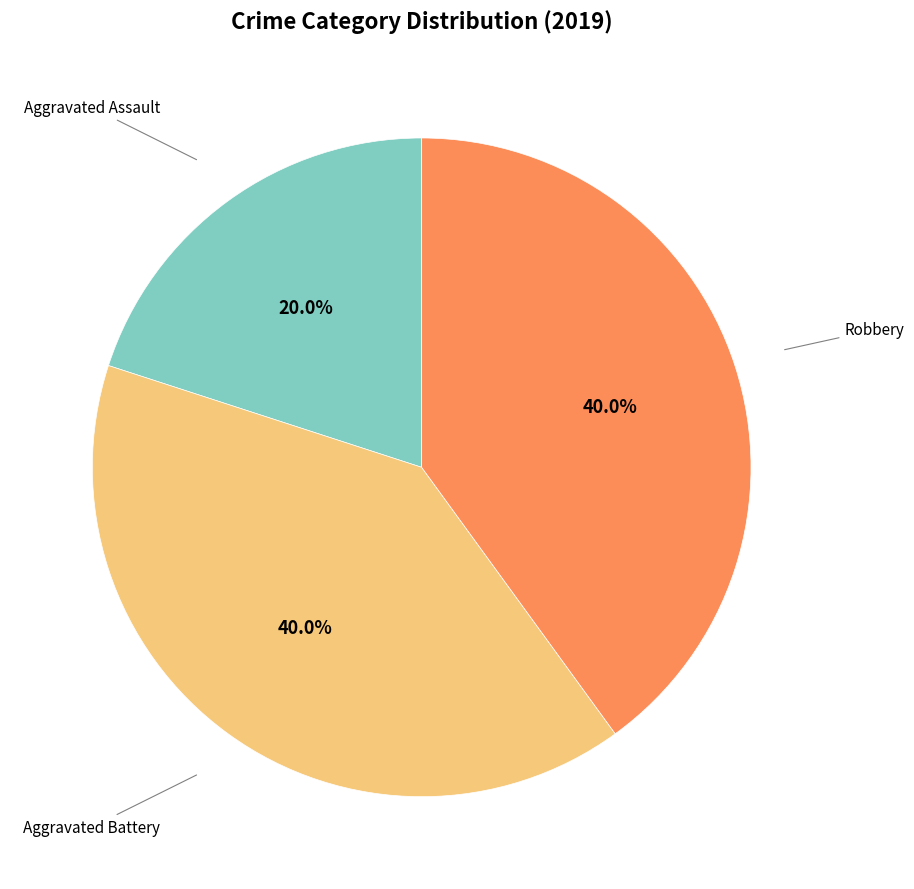

Is there any slice that represents more than half of the pie?

No